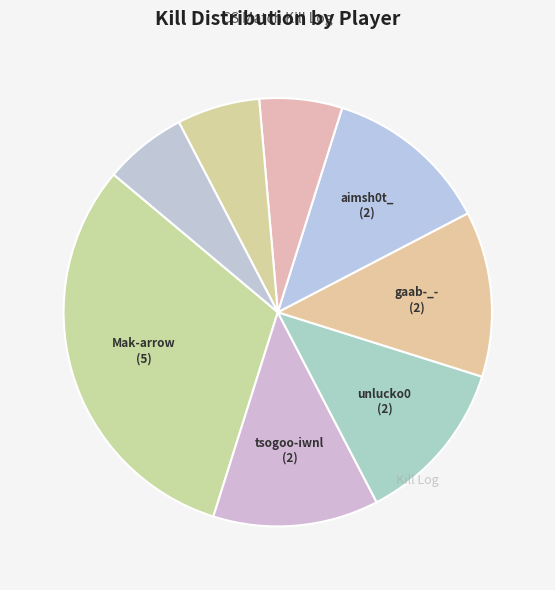

To the nearest percent, what is the difference between the largest and smallest slice percentages?

25%